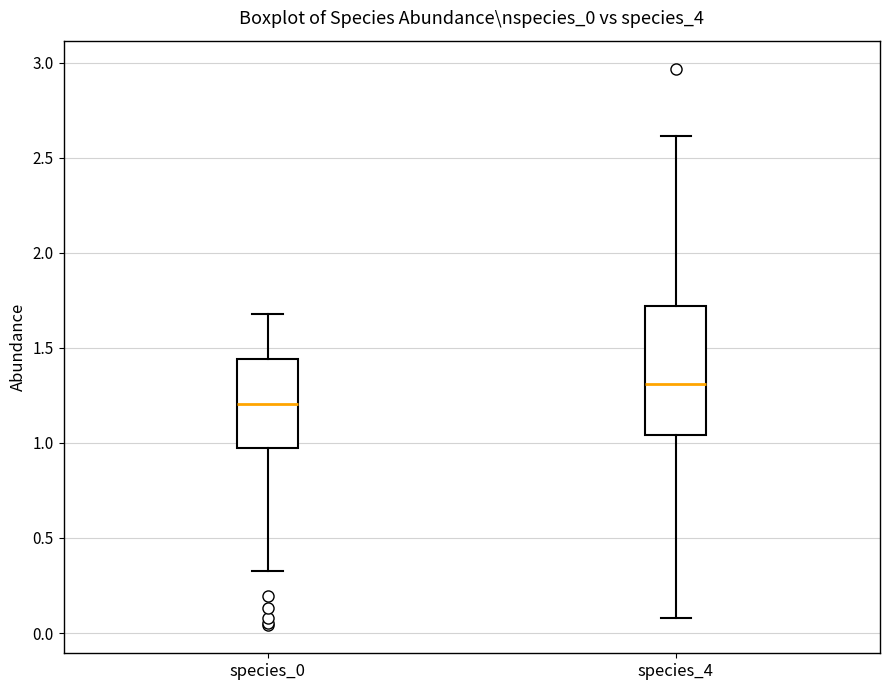

Reading left to right, transcribe this box plot: for each box, give where its median line is, the range the box spans, and where its two whiskers end, as read against the y-axis. The values are not printed on the chart, so give them approximately, as read against the axis.

species_0: median 1.20, box 0.95 to 1.45, whiskers 0.30 to 1.70
species_4: median 1.30, box 1.05 to 1.70, whiskers 0.10 to 2.60